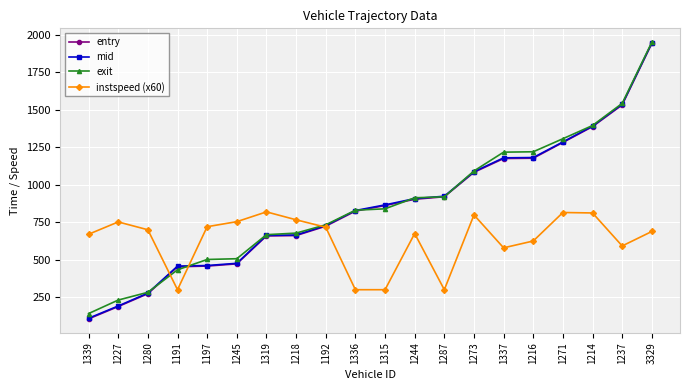

Is the value of mid at 1214 greater than the value of entry at 1315?

Yes